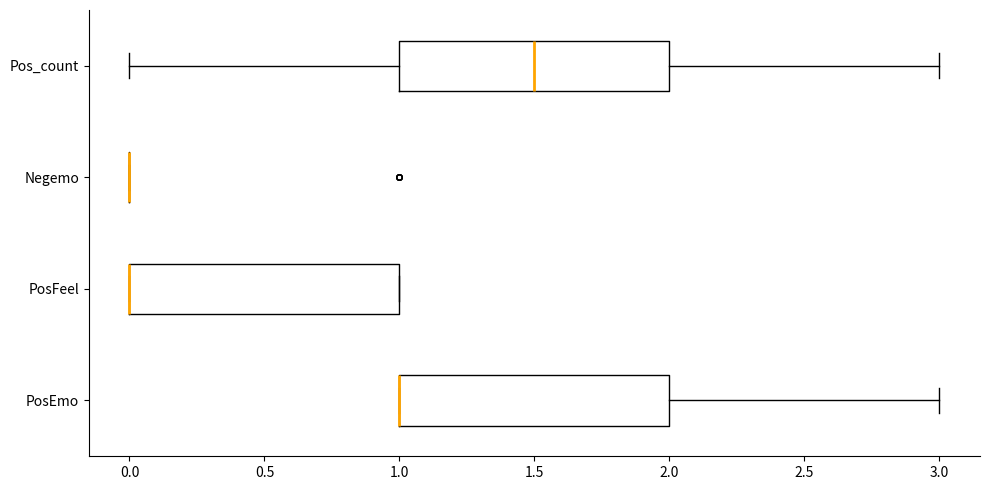

Where is the left edge of the box for PosFeel on the x-axis? The values are not printed on the chart, so give them approximately, as read against the axis.

0.0